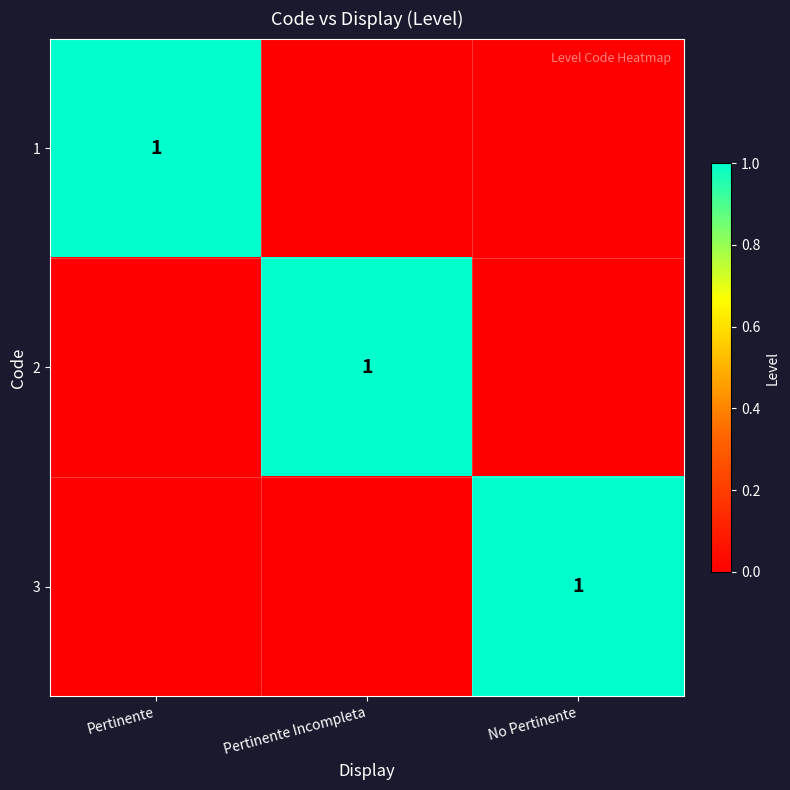

The 2 series shows 1 at Pertinente Incompleta. True or false?

True